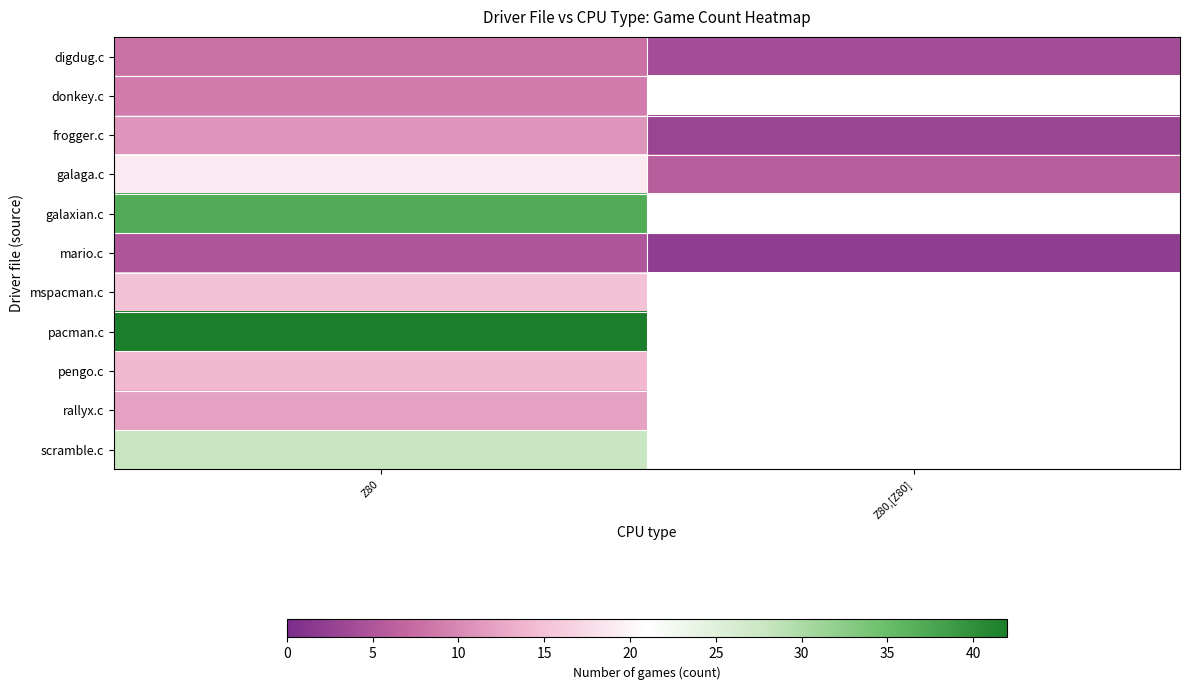

What is the total value across all series at Z80?

200.0